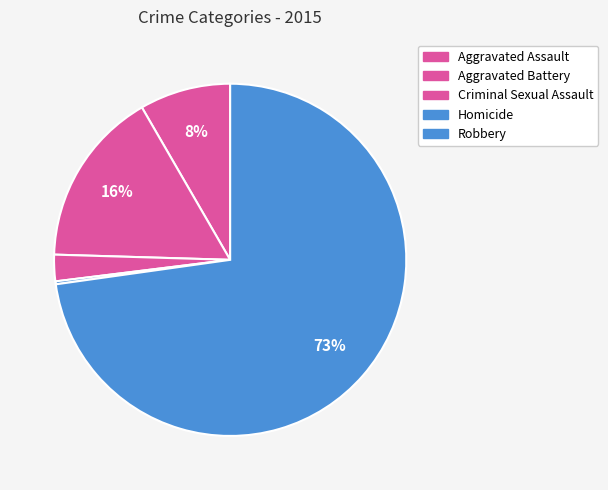

To the nearest percent, what is the difference between the largest and smallest slice percentages?

73%